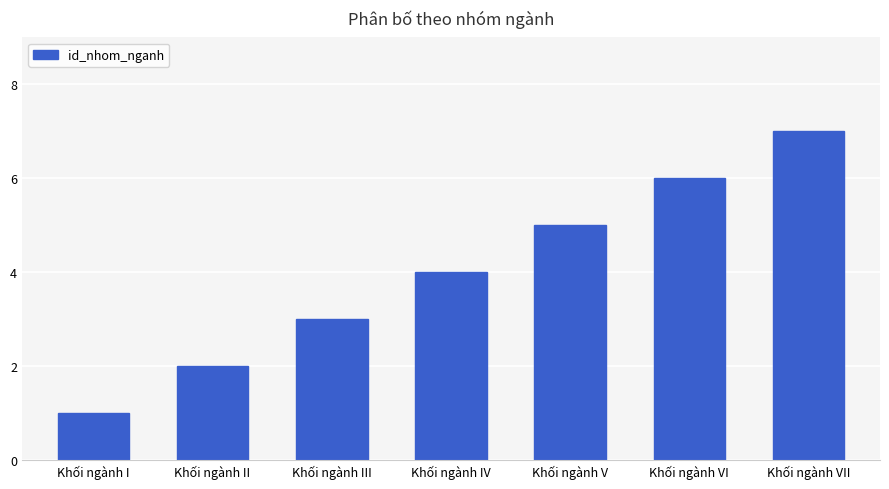

Count the values in the range 2 to 6.

5